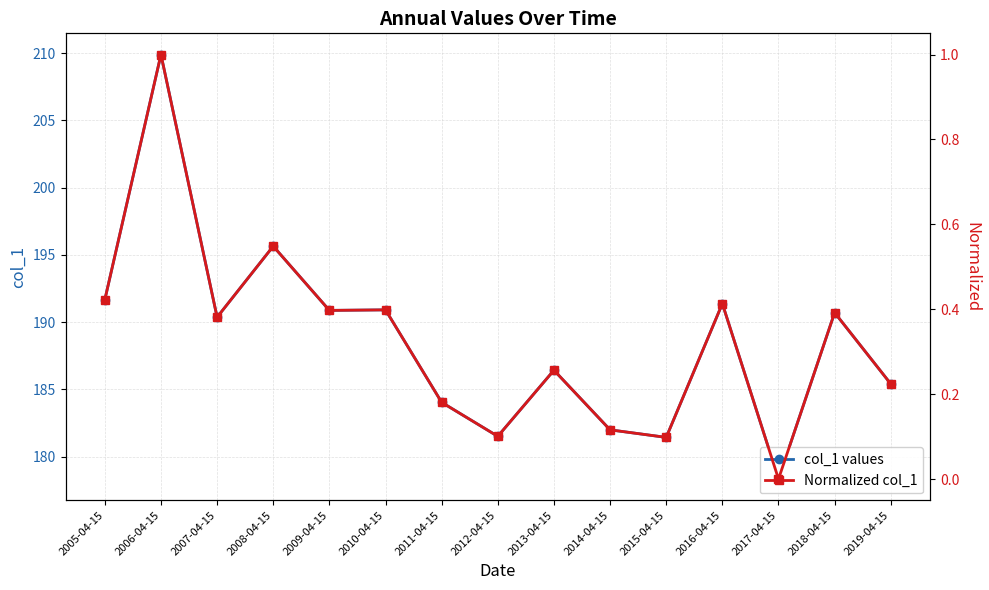

Reading left to right, transcribe all the data shown in this chart.

col_1 values: 191.7	209.9	190.4	195.6	190.9	190.9	184.0	181.5	186.4	182.0	181.4	191.4	178.3	190.7	185.4
Normalized col_1: 0.4	1.0	0.4	0.5	0.4	0.4	0.2	0.1	0.3	0.1	0.1	0.4	0.0	0.4	0.2